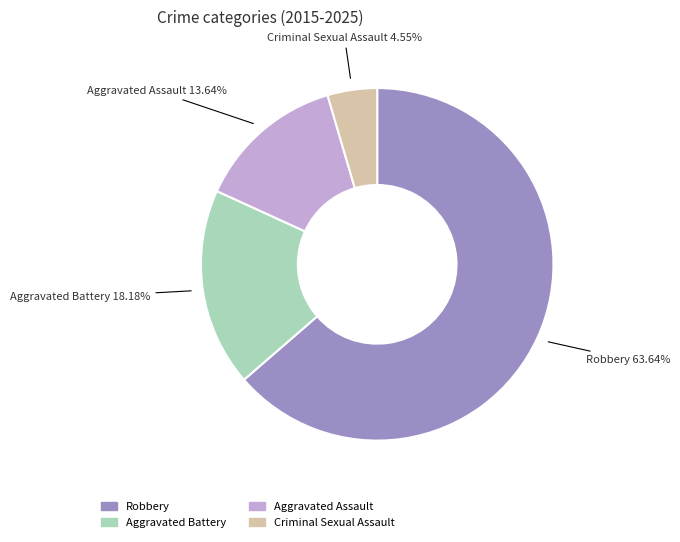

To the nearest percent, what is the combined percentage of Aggravated Assault and Robbery?

77%